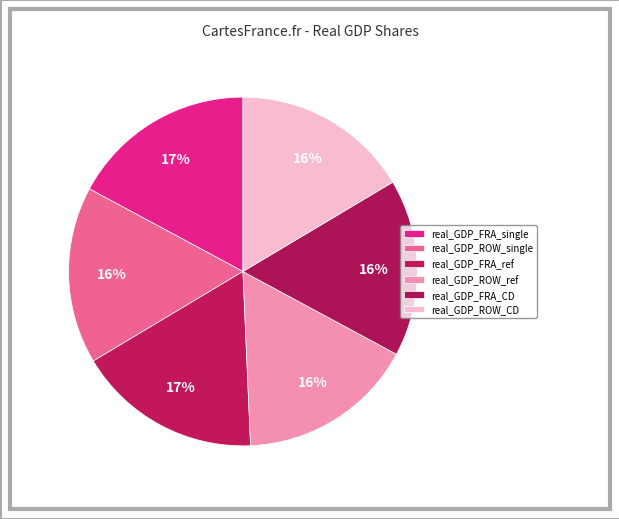

How many segments does this pie chart have?

6